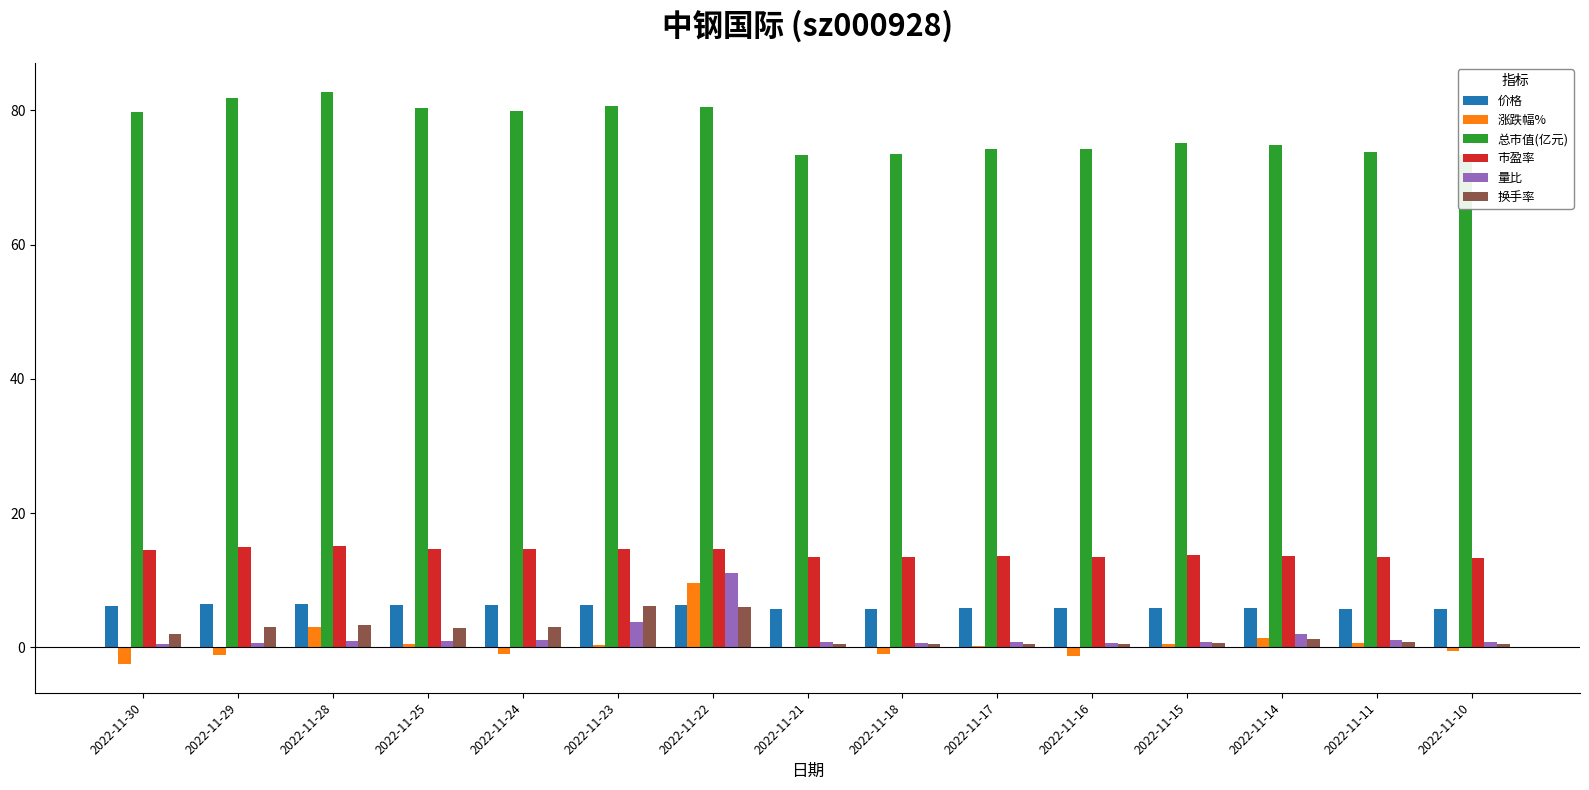

What is the sum of the 换手率 values at 2022-11-28 and 2022-11-21?

3.9